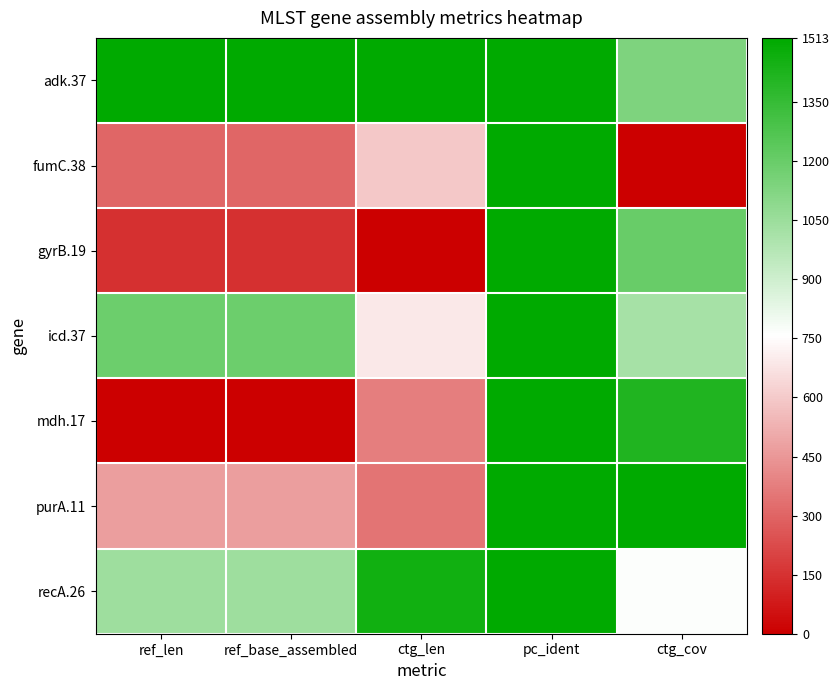

Count the number of categories in the chart.

5